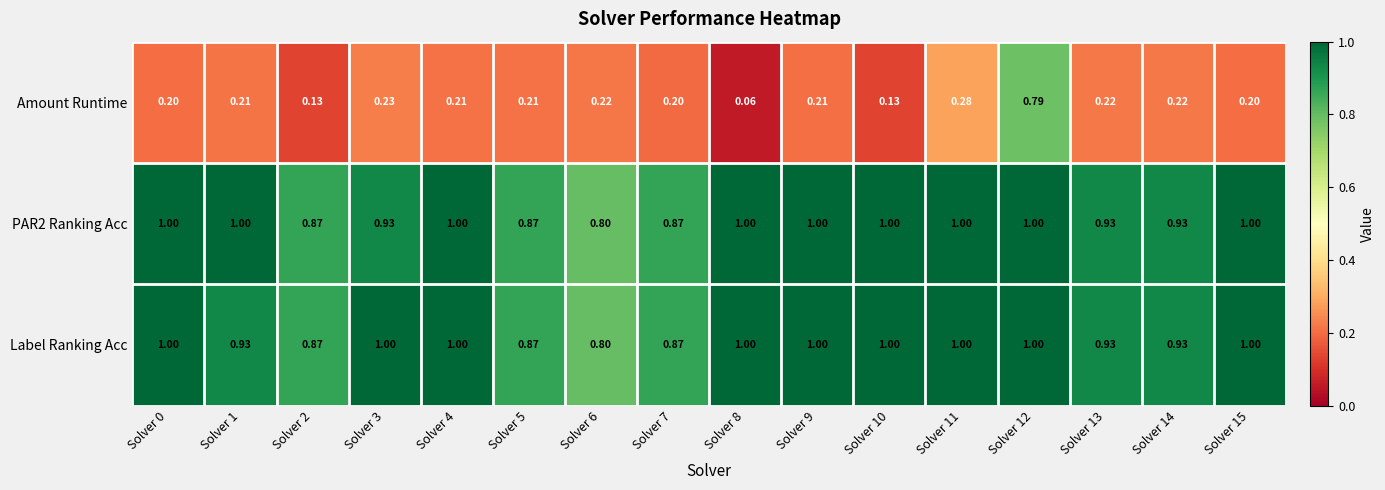

Between Solver 2 and Solver 6, which series saw the biggest shift?

Amount Runtime